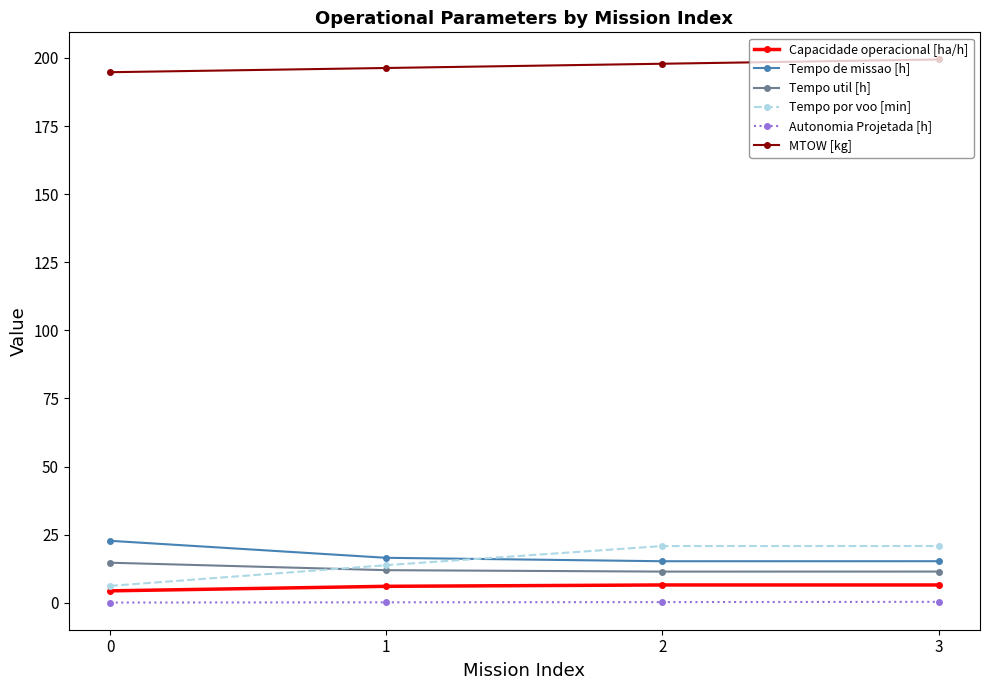

What are all the series names shown in the legend?

Capacidade operacional [ha/h], Tempo de missao [h], Tempo util [h], Tempo por voo [min], Autonomia Projetada [h], MTOW [kg]